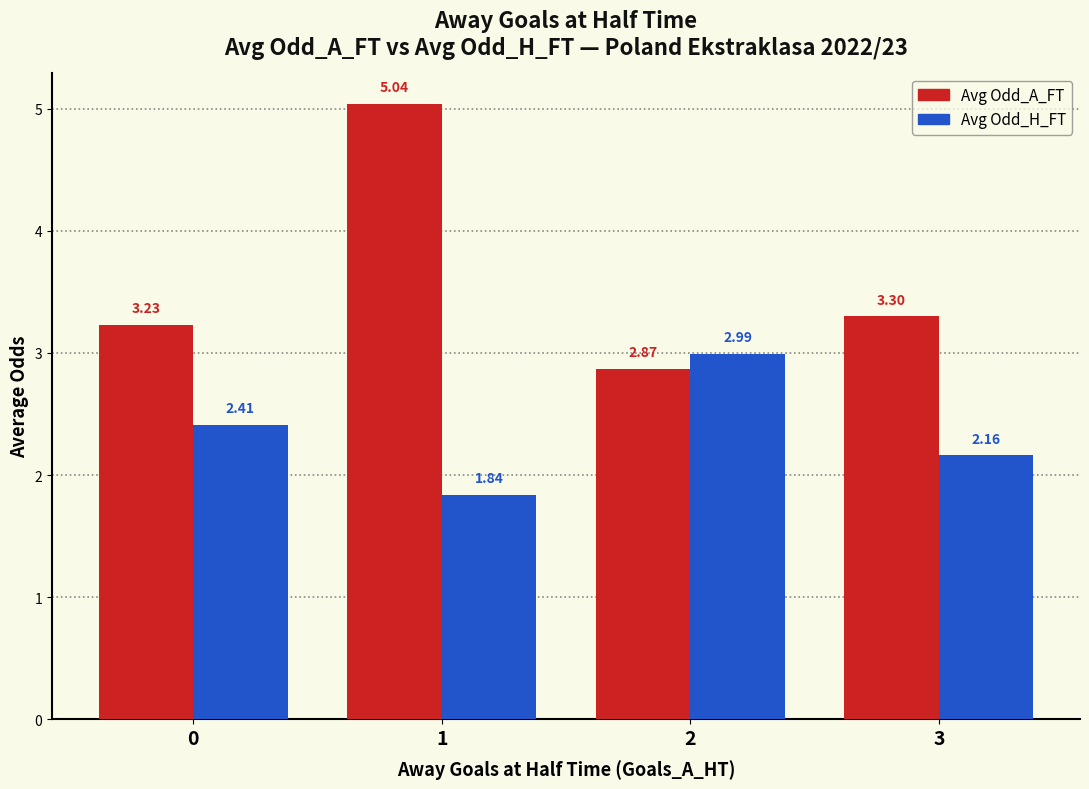

How many values in the Avg Odd_H_FT series are below 2?

1